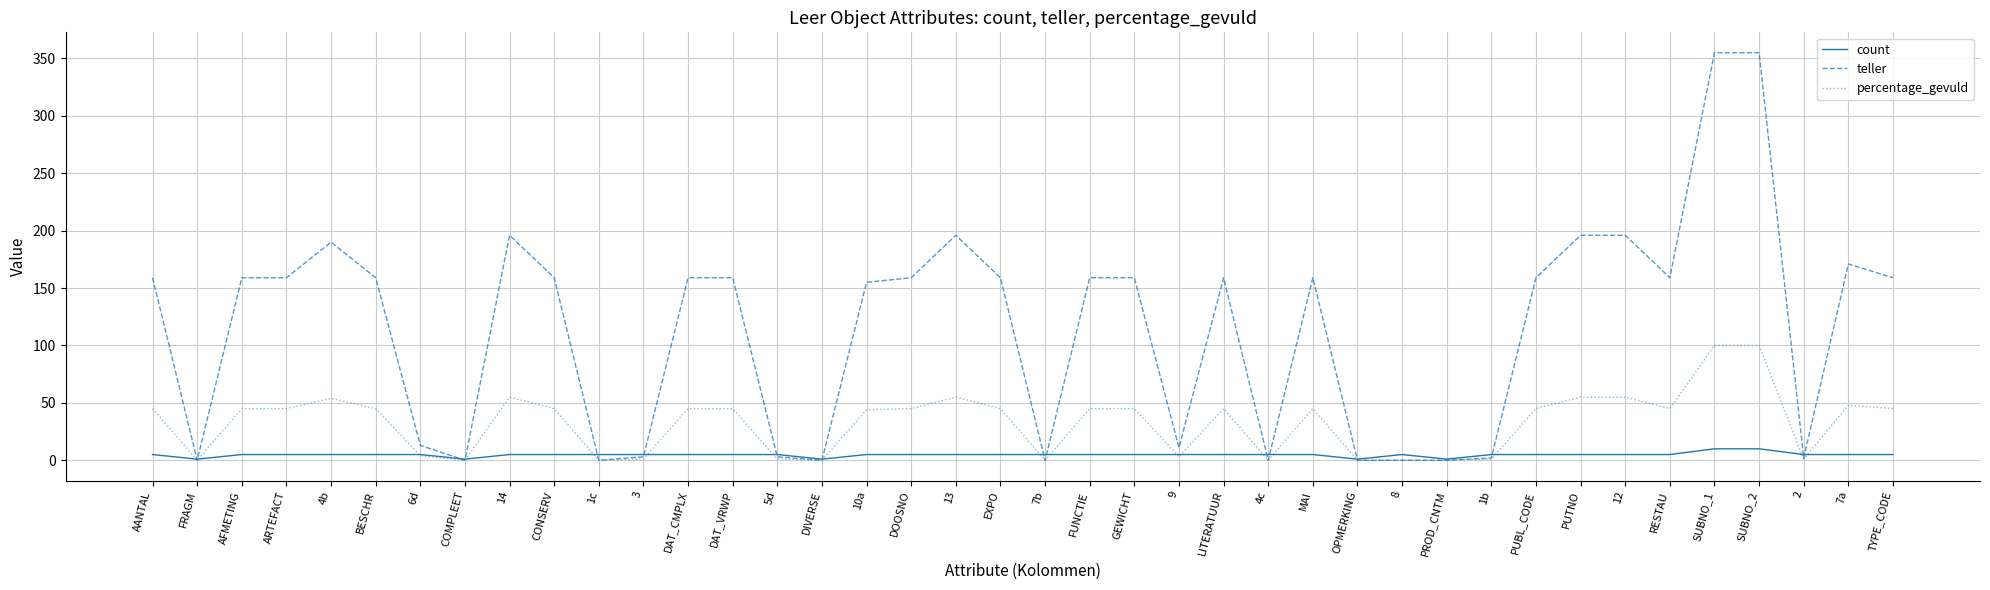

Which series has the largest range (max minus min)?

teller